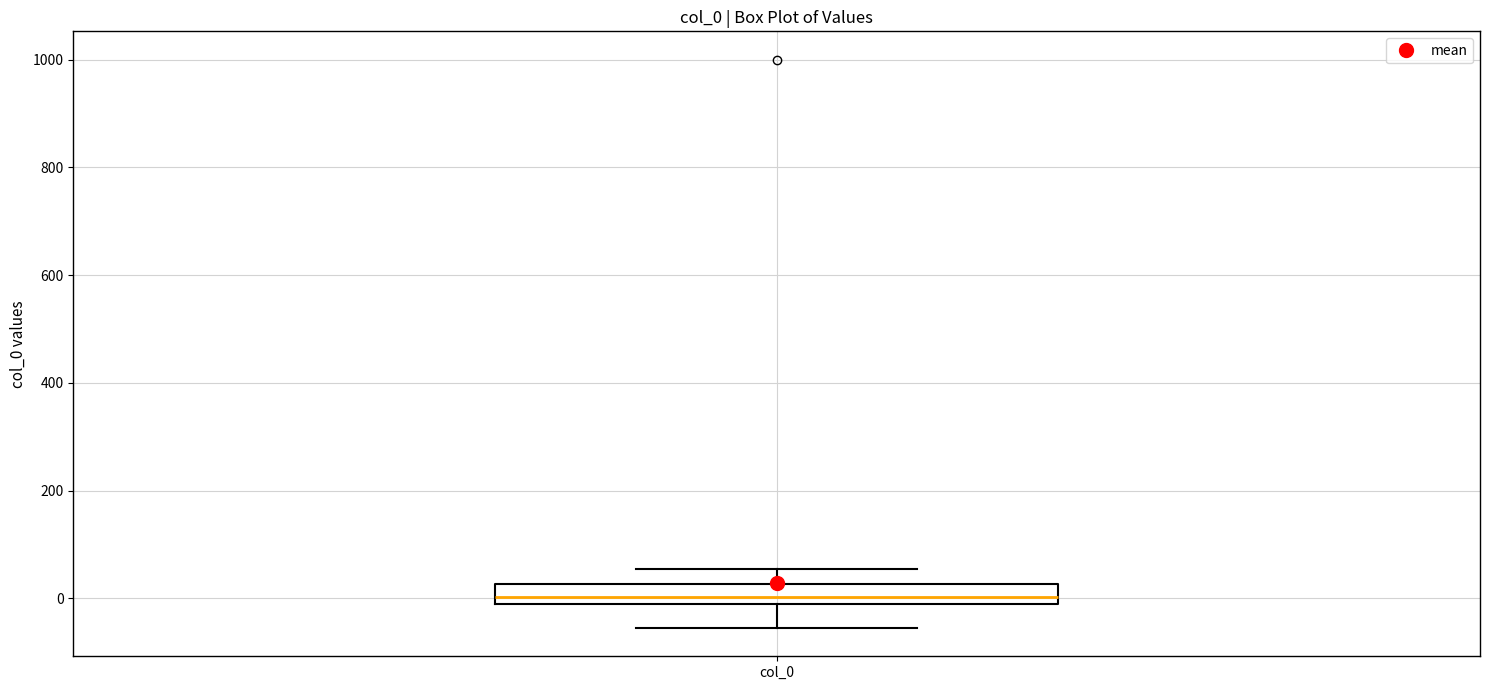

Where is the lower edge of the box for col_0 on the y-axis? The values are not printed on the chart, so give them approximately, as read against the axis.

-20